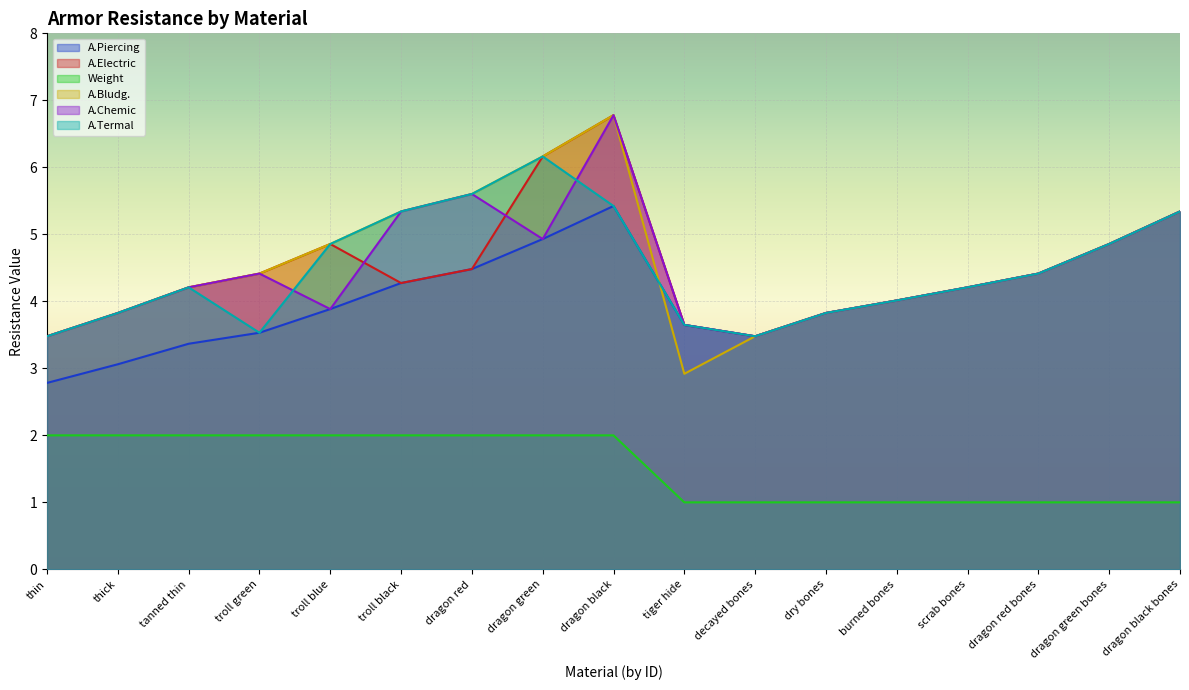

What is the label of the 5th point from the left?

troll blue